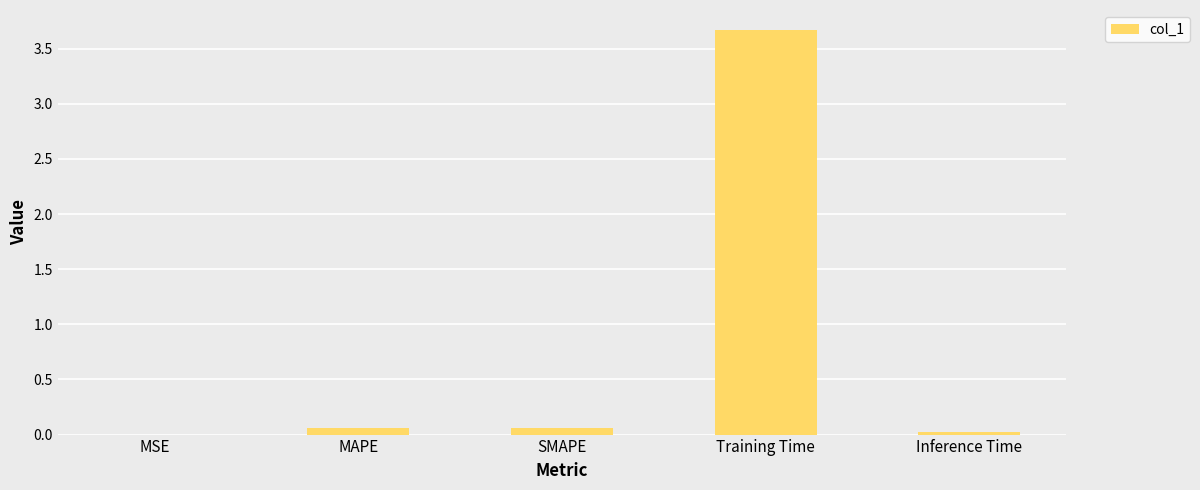

What is the greatest value displayed?

3.7